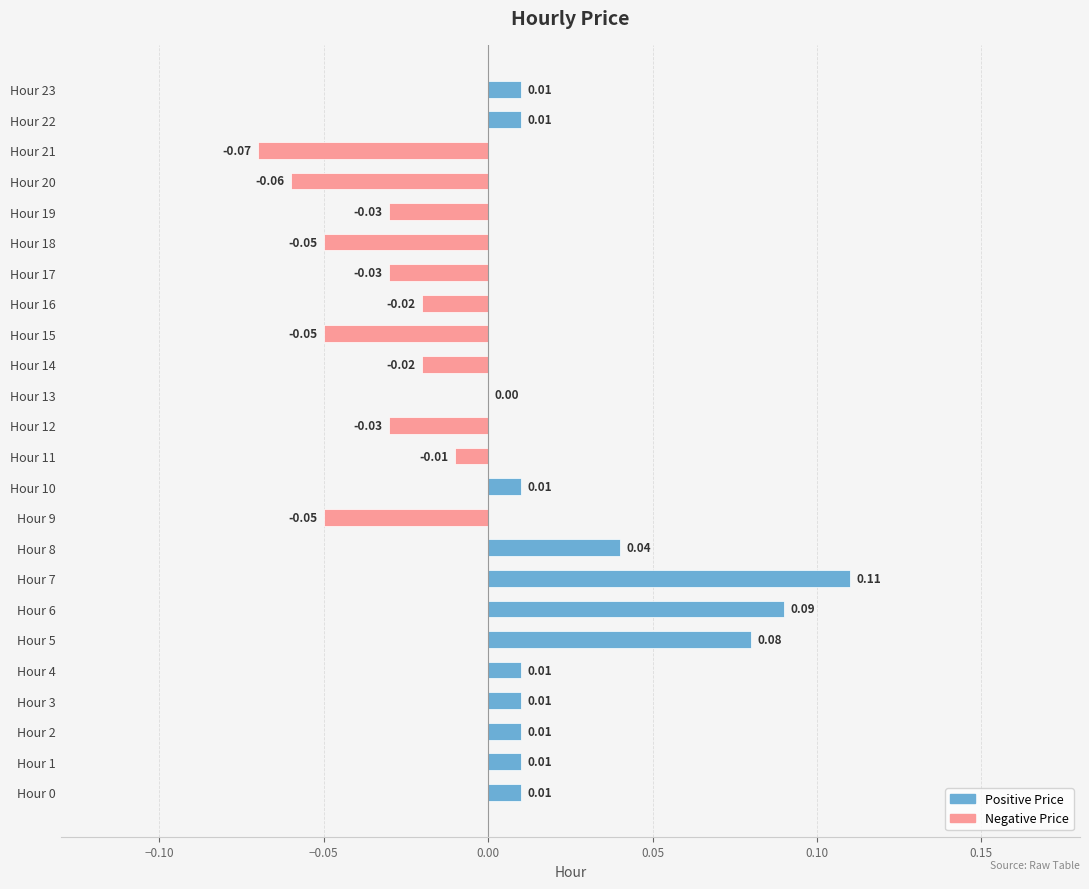

Are the bars grouped side by side (vs. stacked)?

No